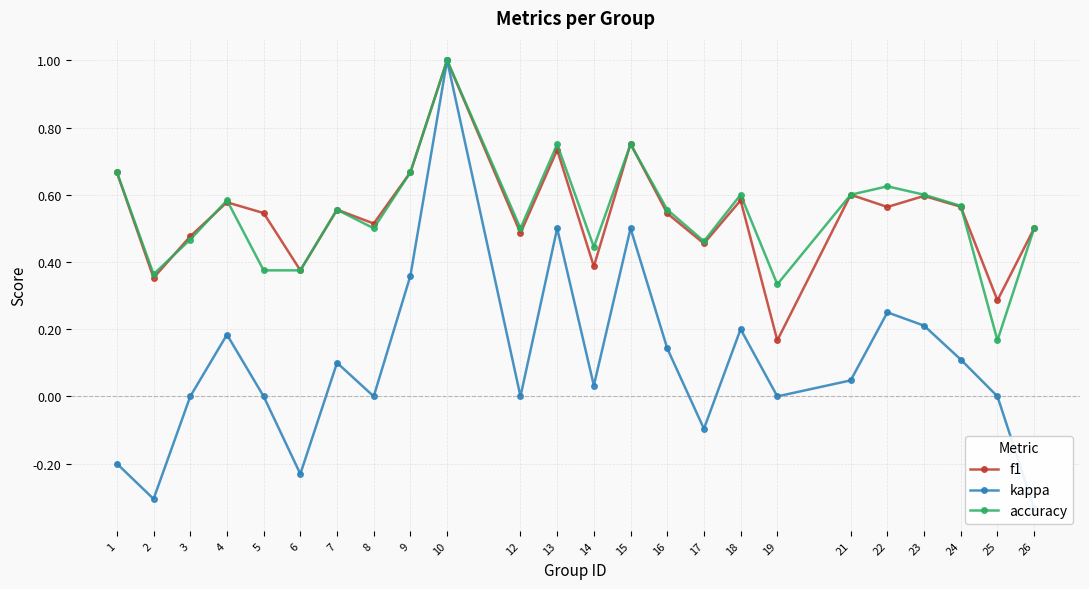

Which series has the largest total across all categories?

accuracy